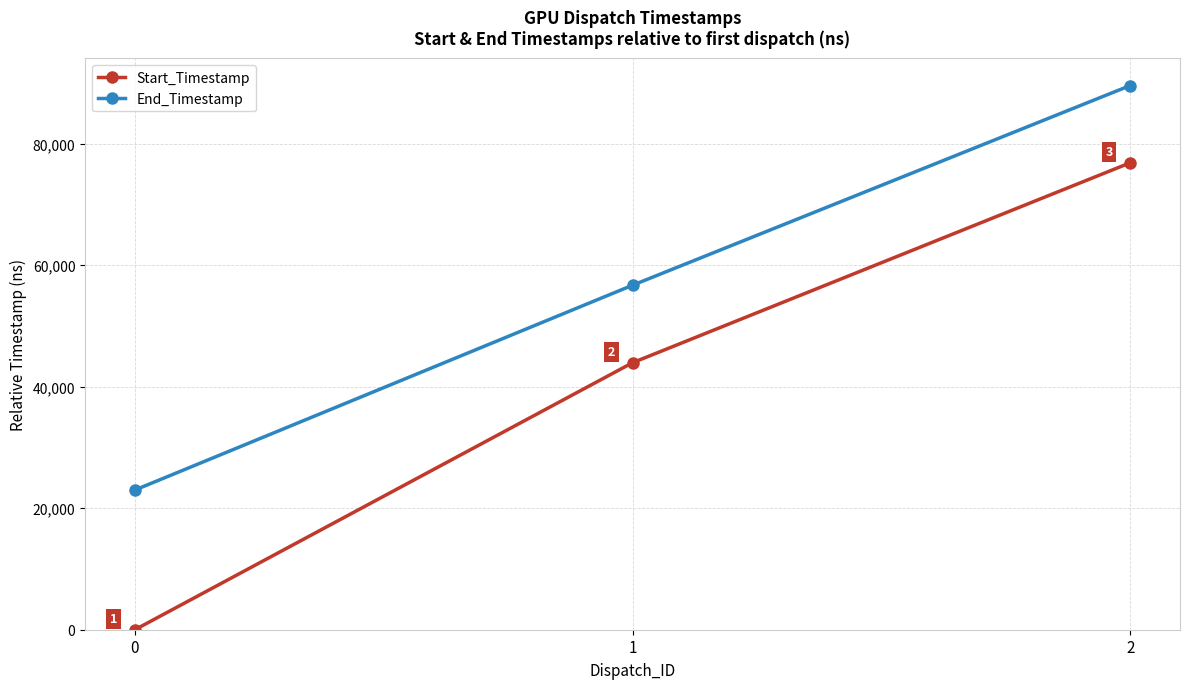

Count the End_Timestamp values in the range 23000 to 89597.

3